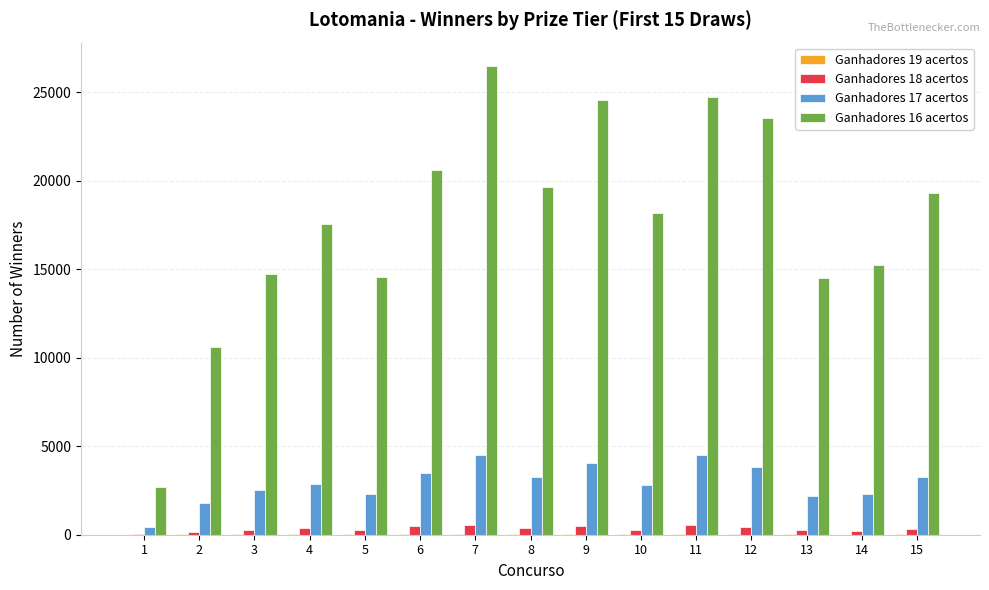

Are the bars horizontal?

No